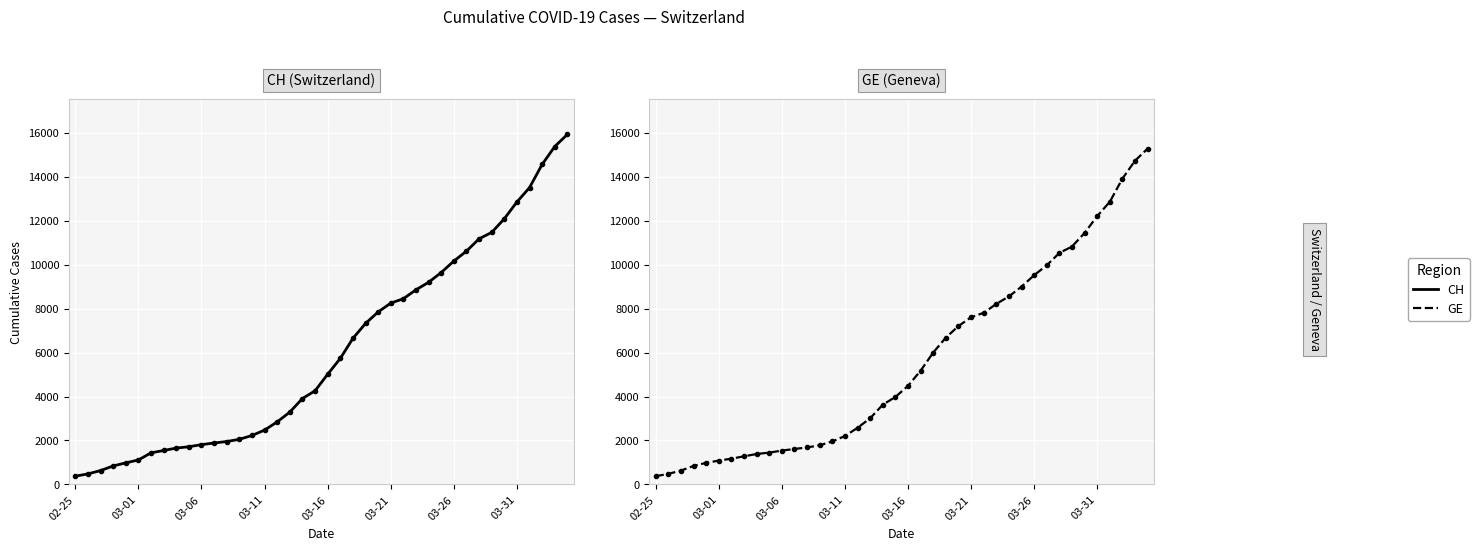

True or false: GE has a value of 12210 at 03-31.

True